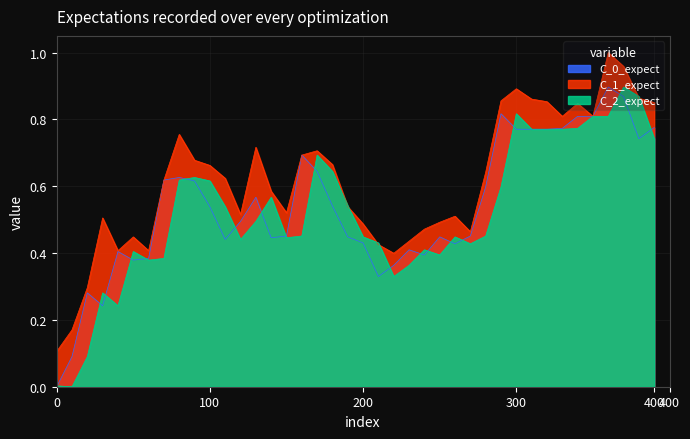

Which series has the largest total across all categories?

C_1_expect